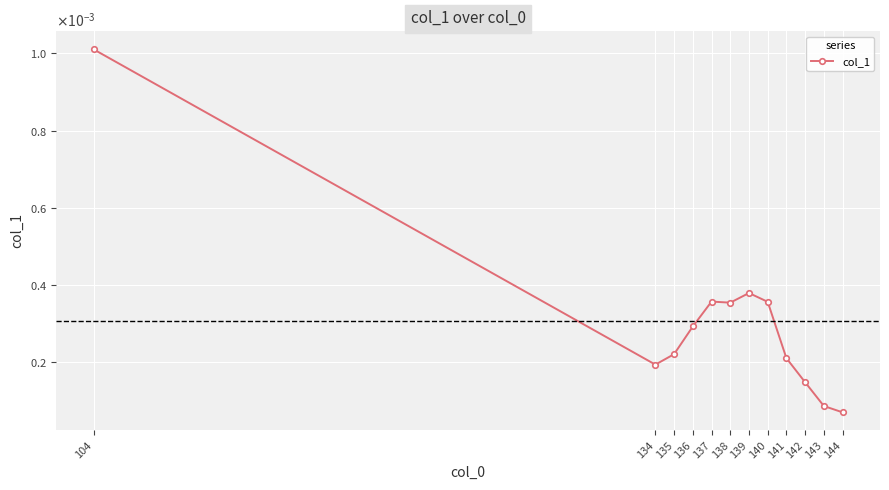

List the labels in order of value, smallest first.

144, 143, 142, 134, 141, 135, 136, 138, 140, 137, 139, 104